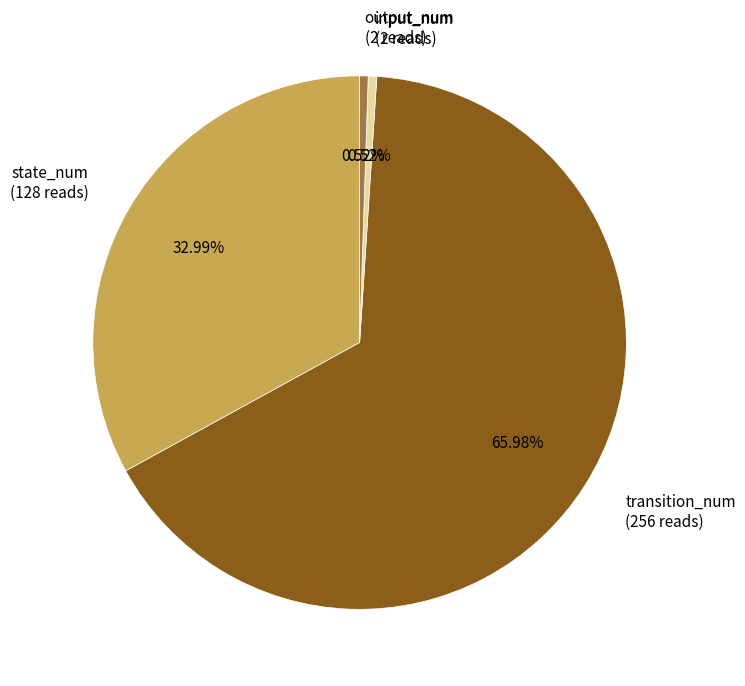

The transition_num slice represents 79% of the pie. True or false?

False